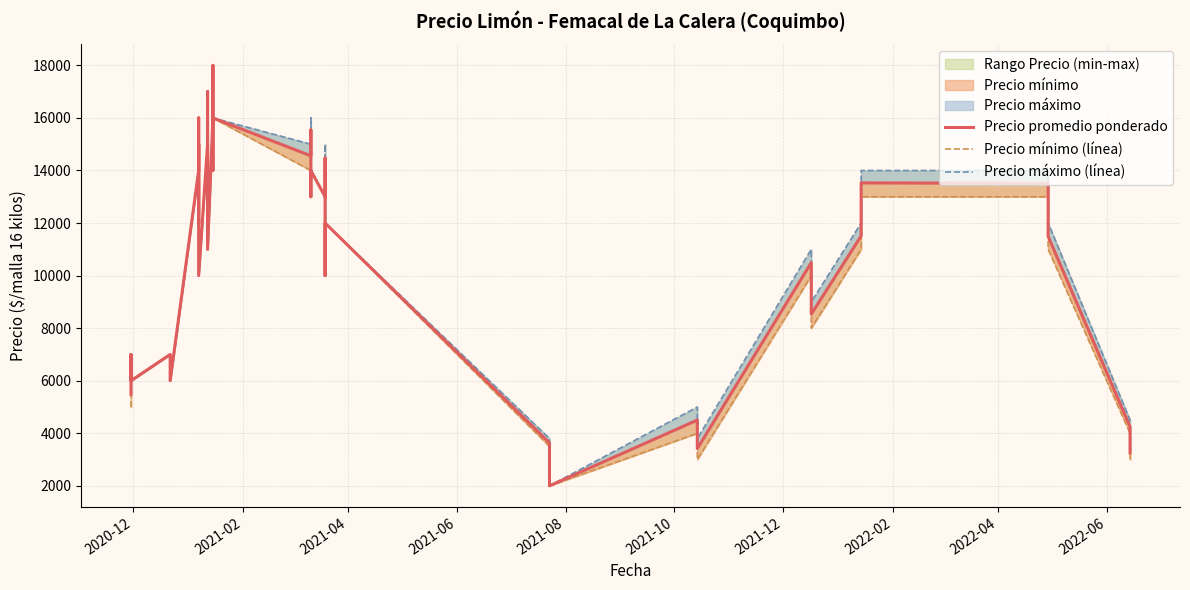

True or false: Precio promedio ponderado has a value of 19672 at 10.

False